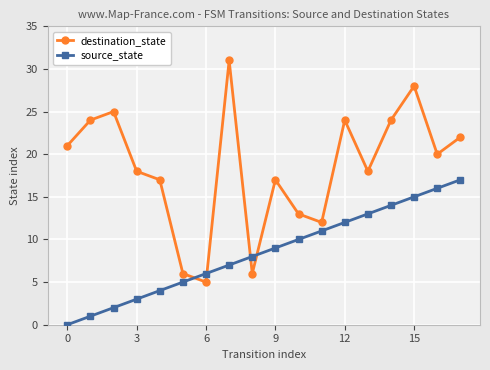

How many times do destination_state and source_state cross each other?

4